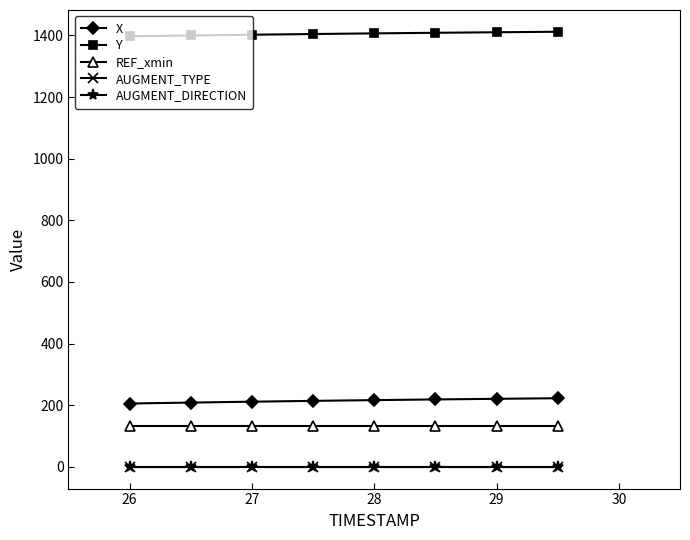

Is this an area chart (filled region under the line)?

No